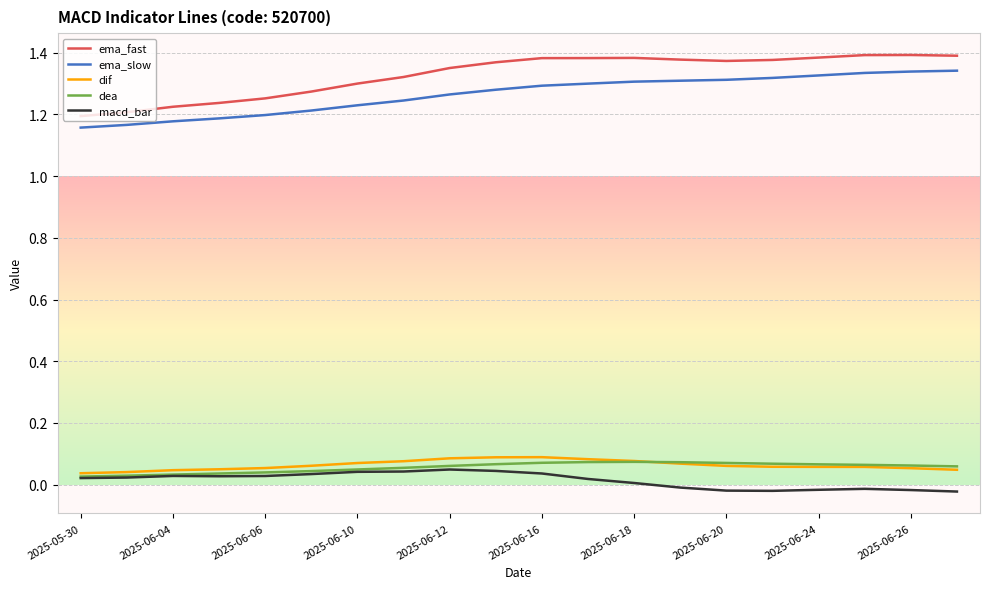

True or false: dif and ema_fast intersect in this chart.

False